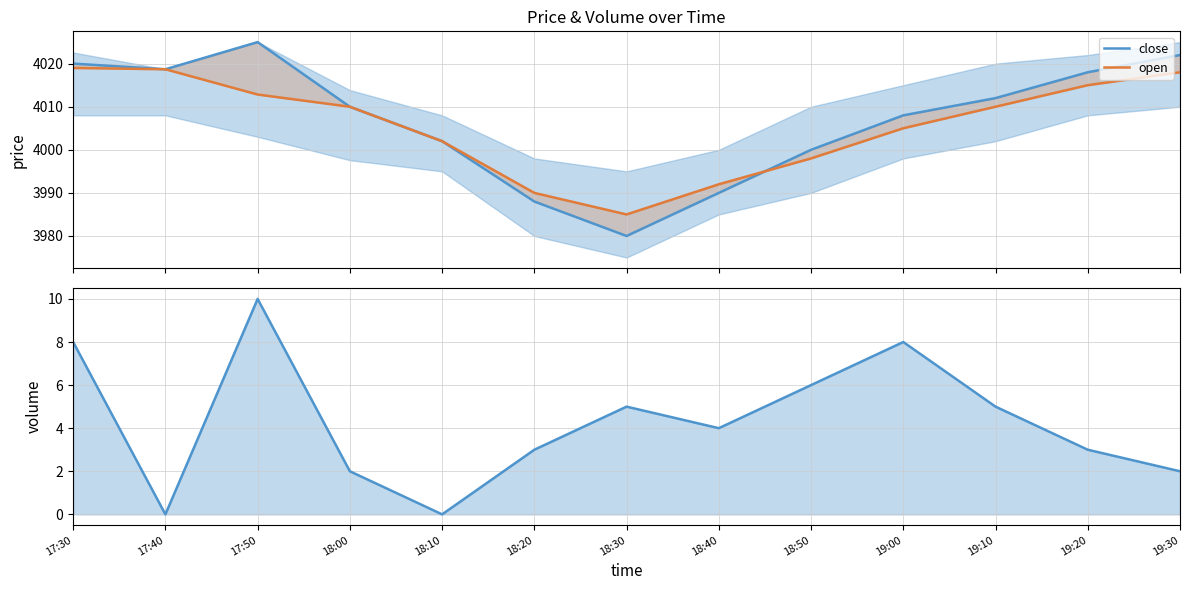

True or false: volume (line) has more than 1 points higher than both neighbors.

True